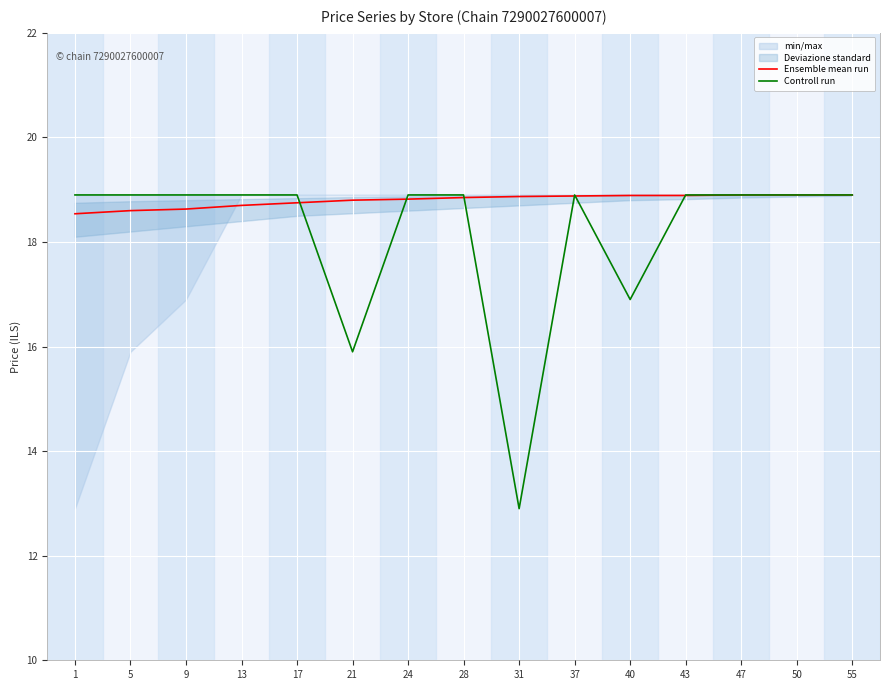

How many intersections are there between Controll run and Ensemble mean run?

6